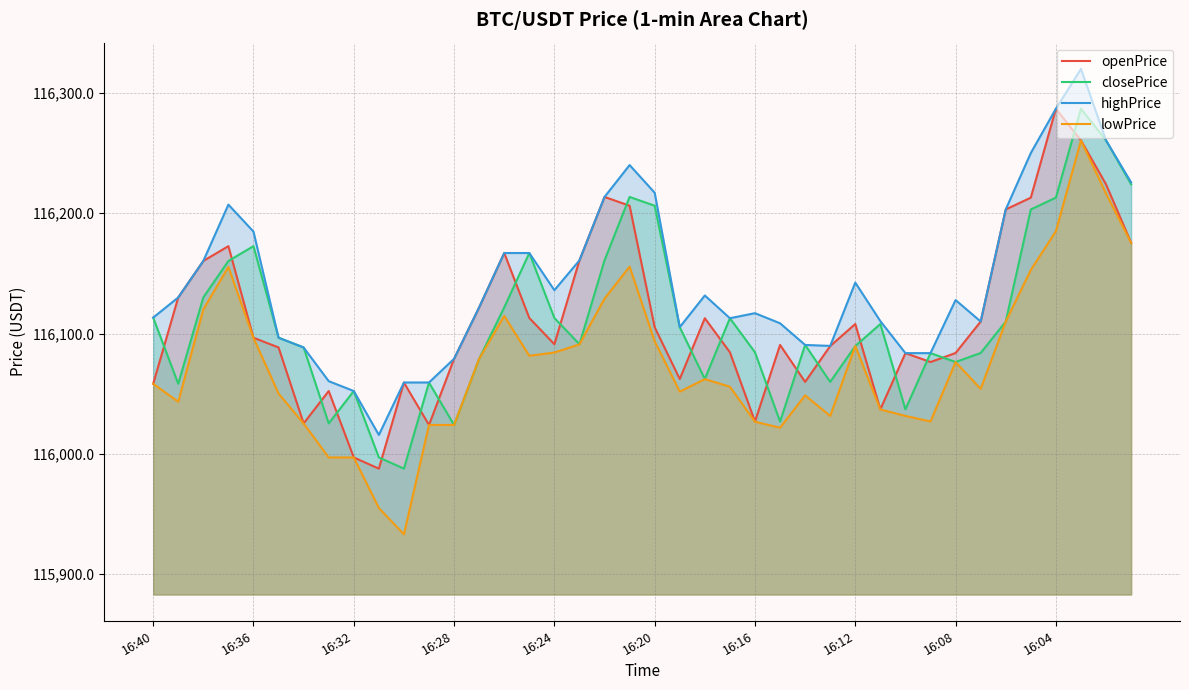

After their last crossing, which series has the higher values: closePrice or openPrice?

closePrice